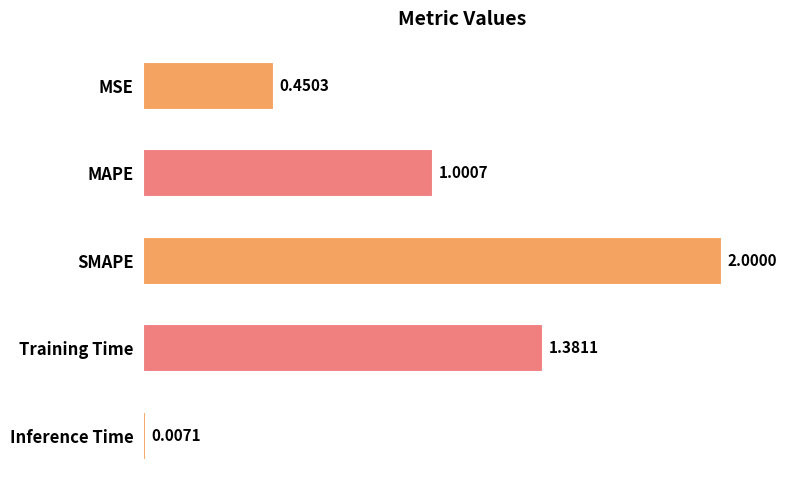

Where is the data nearest to the value 1?

MAPE